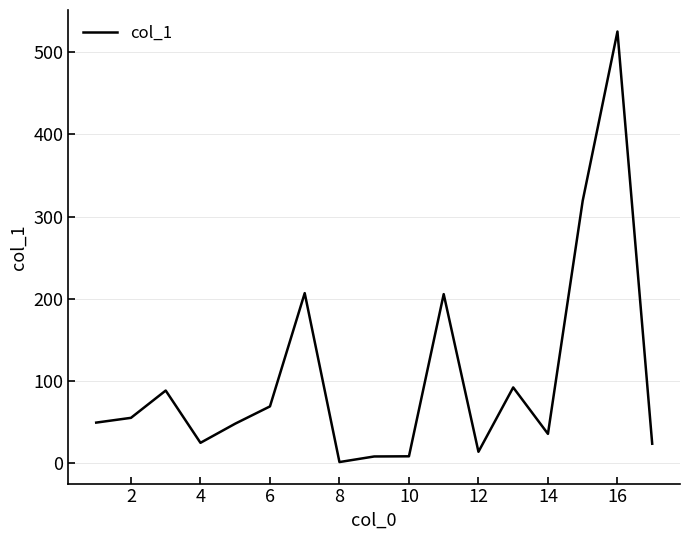

What is the difference between the maximum and minimum values?

523.8